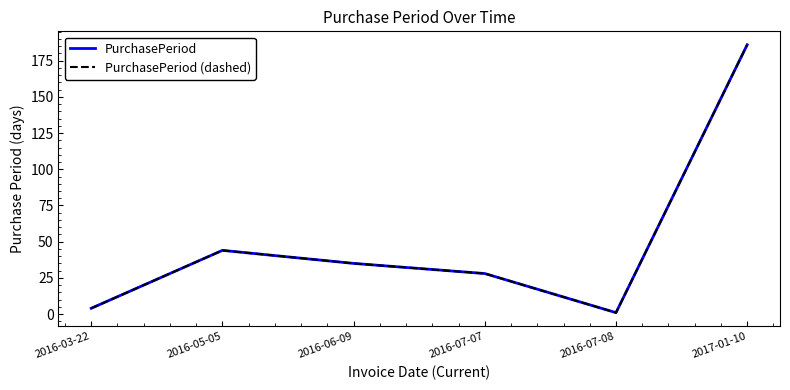

The value of PurchasePeriod (dashed) at 2016-07-07 is 28. True or false?

True